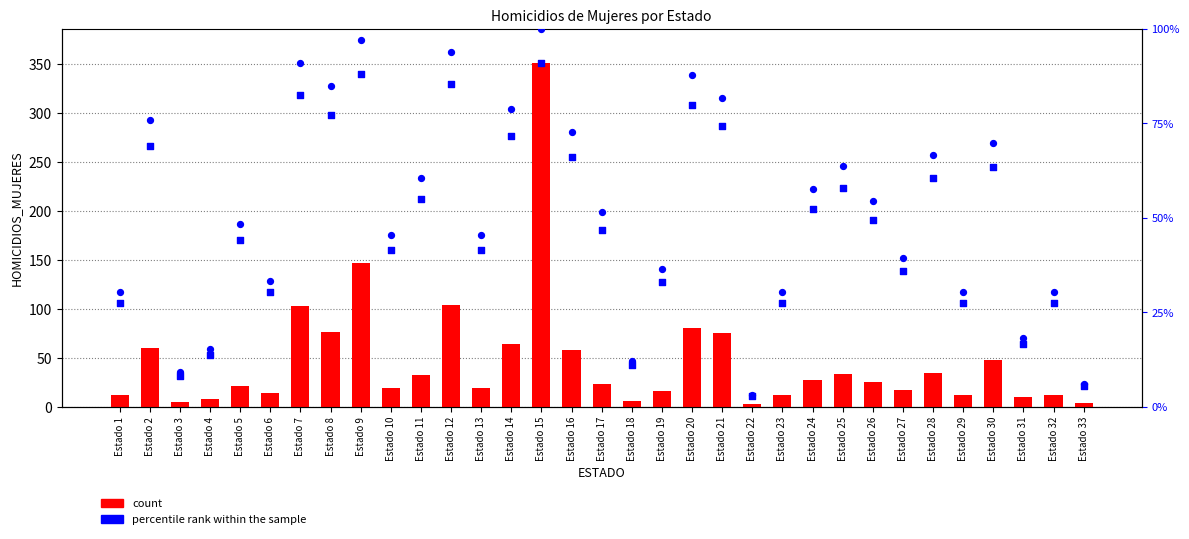

Which series contains the highest Y value?

count